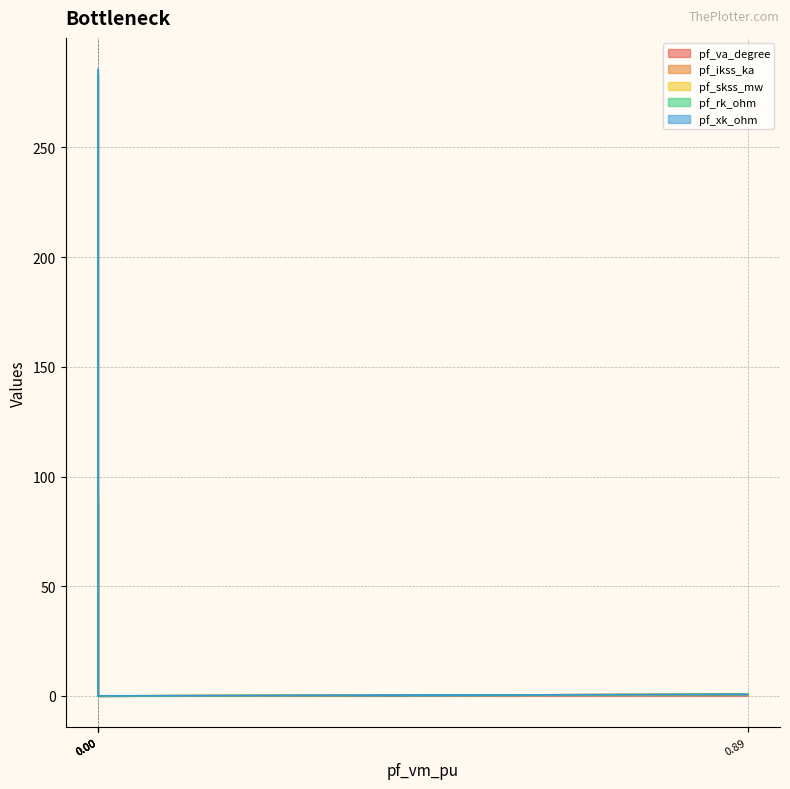

Is it true that pf_rk_ohm equals 0.1 at Bus_1?

False